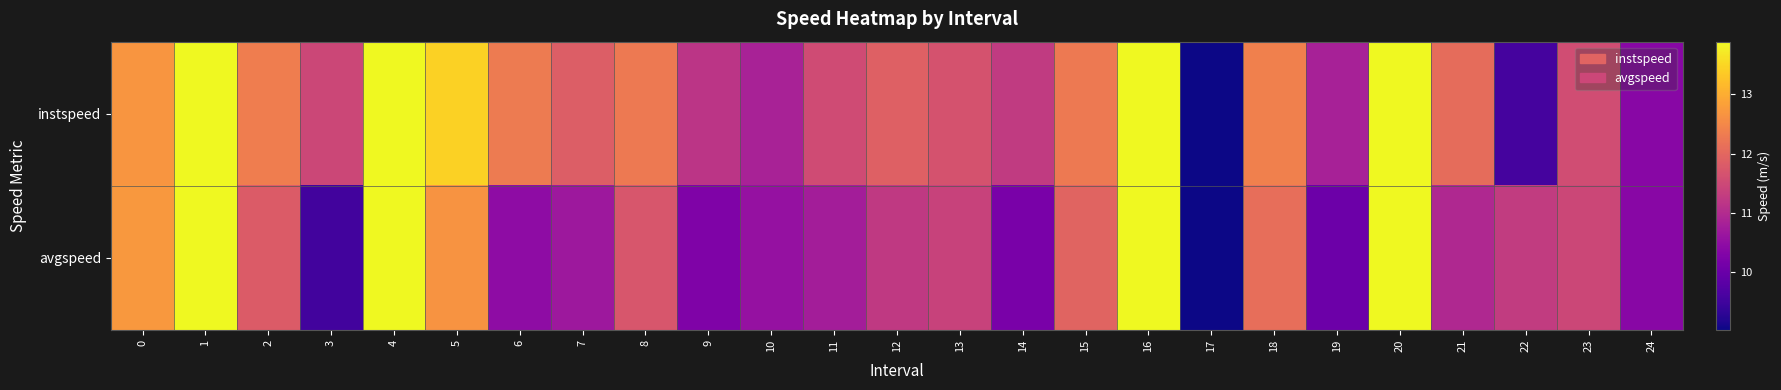

Reading right to left, list all the values displayed in this chart.

instspeed: 24=10.4	23=11.6	22=9.6	21=12.1	20=13.9	19=10.8	18=12.4	17=9.0	16=13.9	15=12.3	14=11.3	13=11.7	12=11.9	11=11.5	10=10.8	9=11.2	8=12.3	7=11.8	6=12.3	5=13.5	4=13.9	3=11.5	2=12.4	1=13.9	0=12.7
avgspeed: 24=10.4	23=11.5	22=11.3	21=11.0	20=13.9	19=10.0	18=12.1	17=9.0	16=13.9	15=11.9	14=10.2	13=11.4	12=11.2	11=10.8	10=10.6	9=10.3	8=11.7	7=10.7	6=10.5	5=12.7	4=13.9	3=9.5	2=11.8	1=13.9	0=12.7